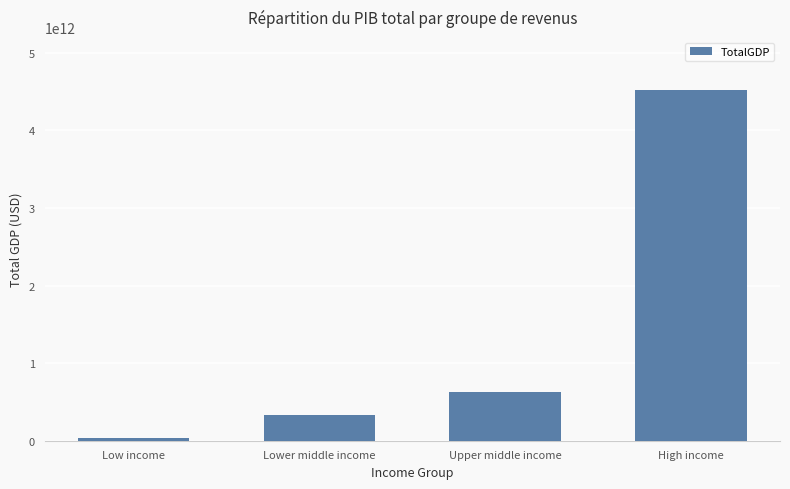

At which label is the value closest to 2282470637028?

Upper middle income